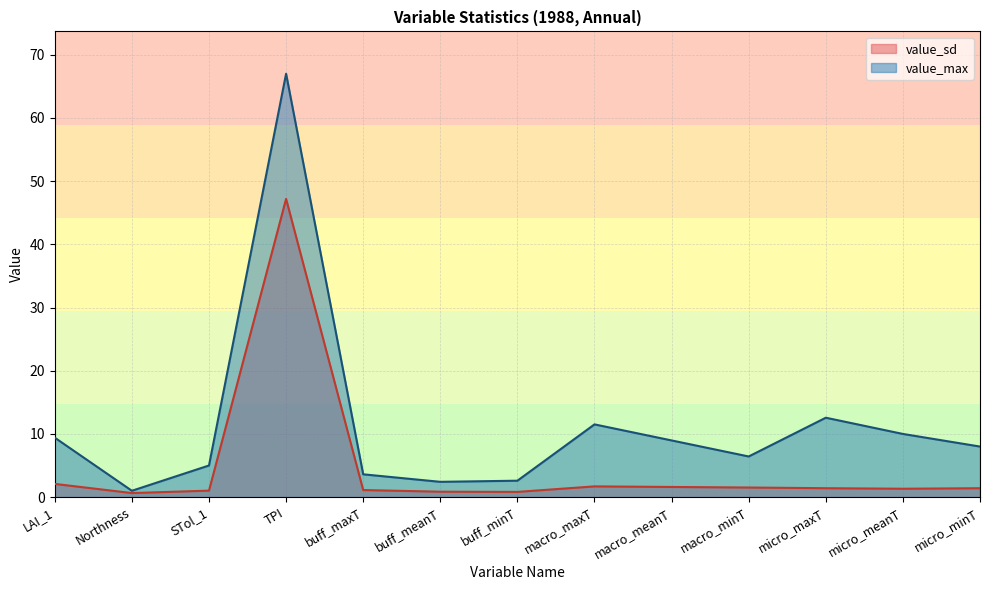

How many lines are shown in the chart?

2